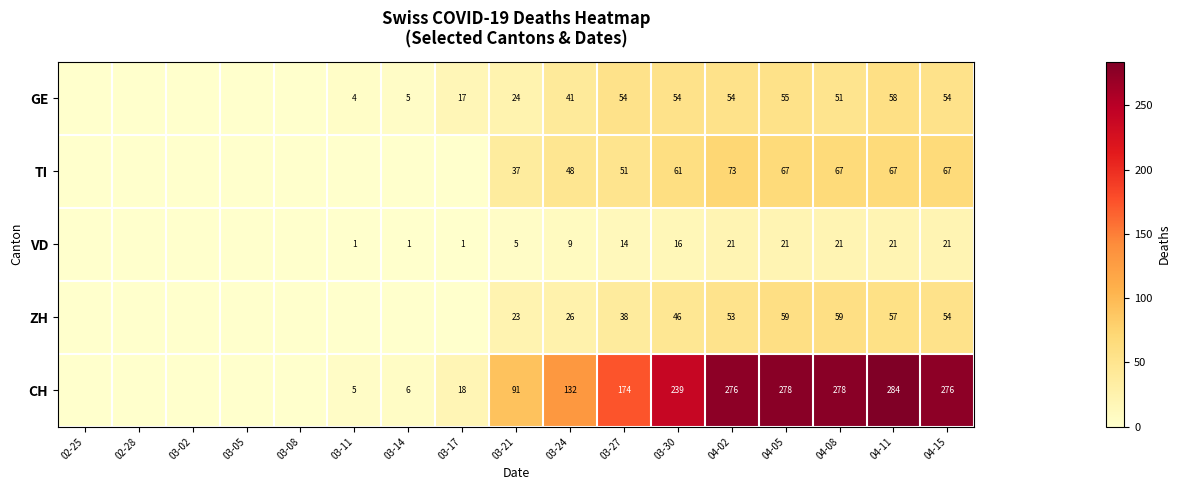

What is the sum of the ZH values at 03-30 and 04-15?

100